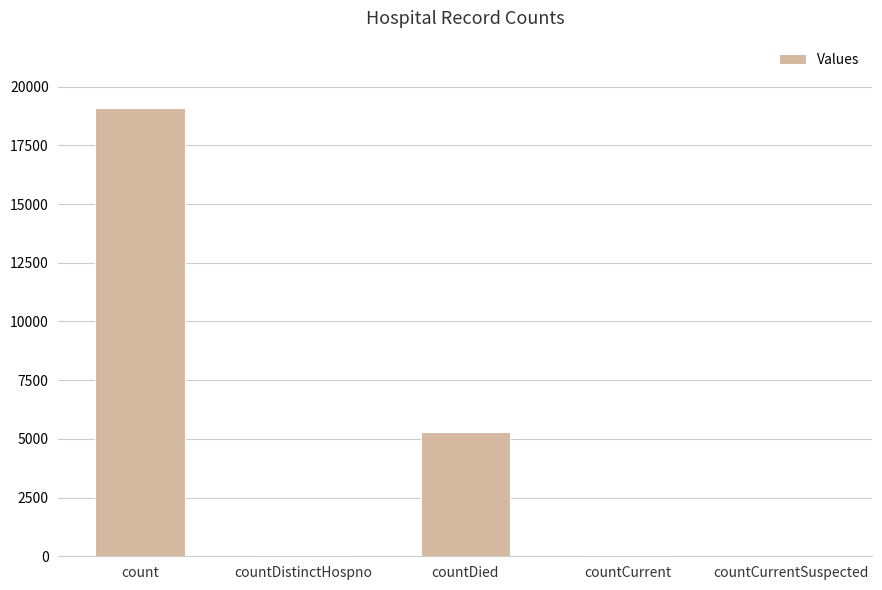

What value does the data have at countDied, to the nearest 50?

5250